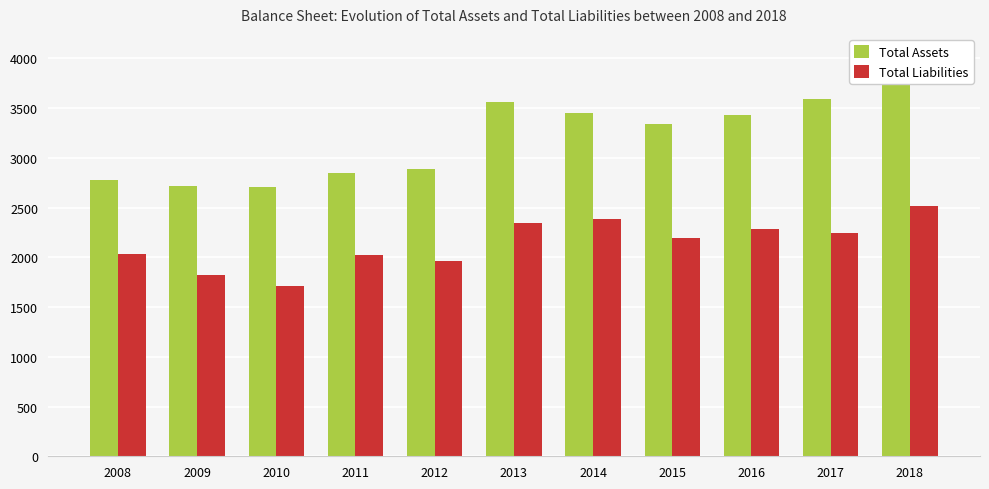

How many categories are shown in the chart?

11